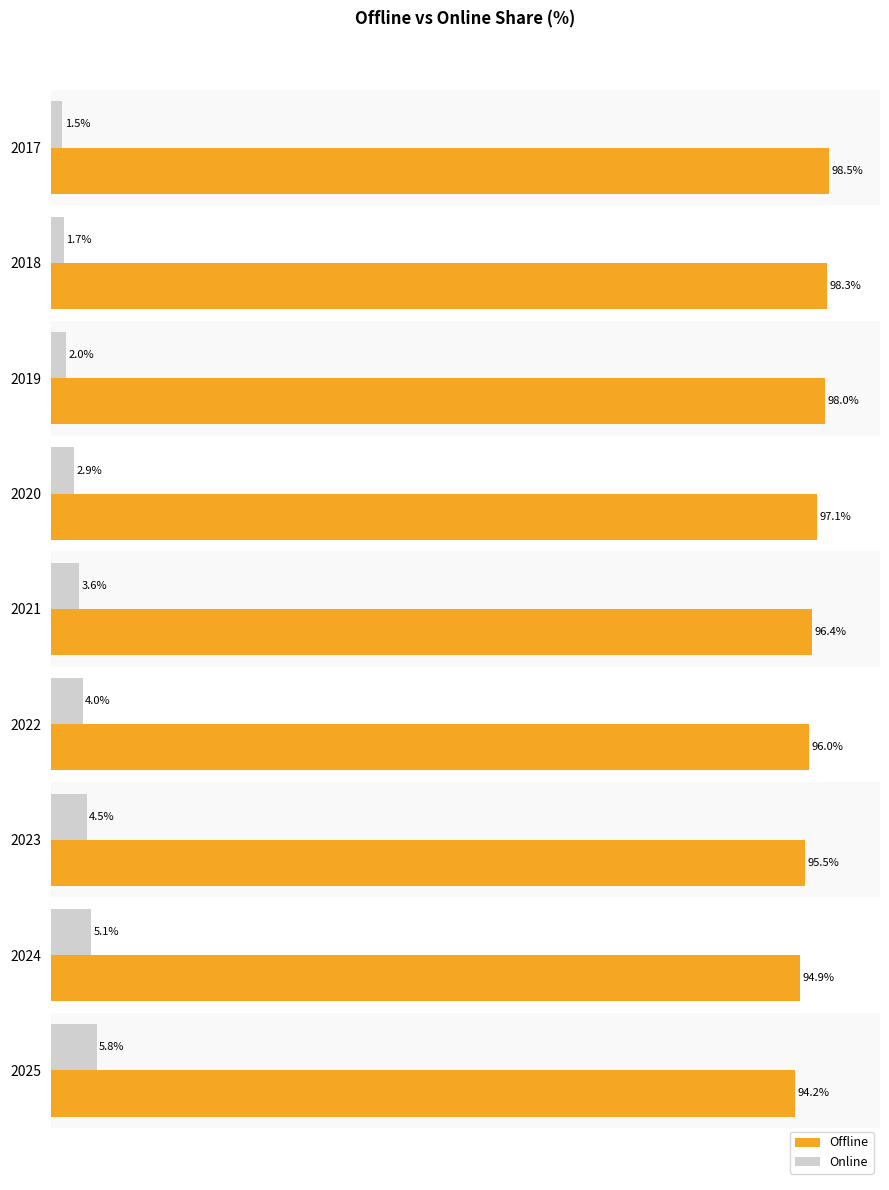

Rank the series by their average value, from highest to lowest.

Offline, Online